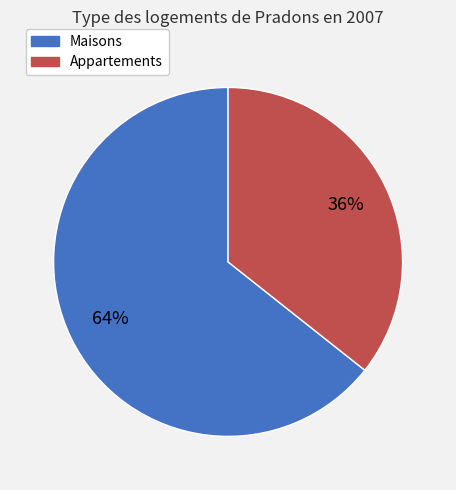

How many slices are in this pie chart?

2